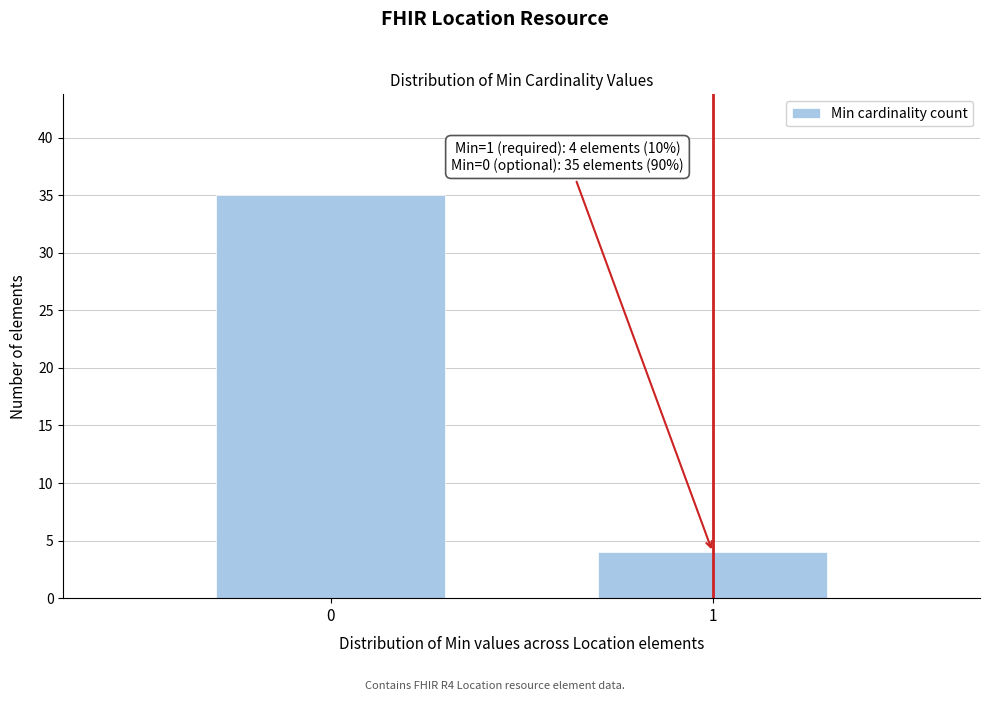

Reading right to left, extract all data points from this chart.

4	35